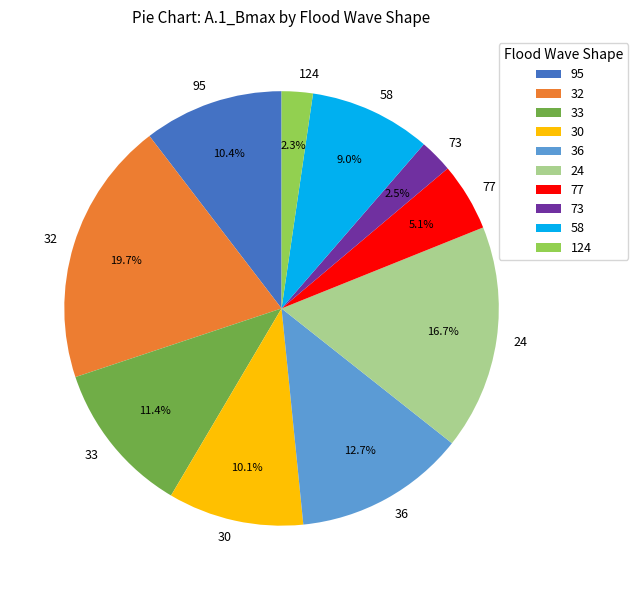

True or false: 58 accounts for 1% of the total.

False